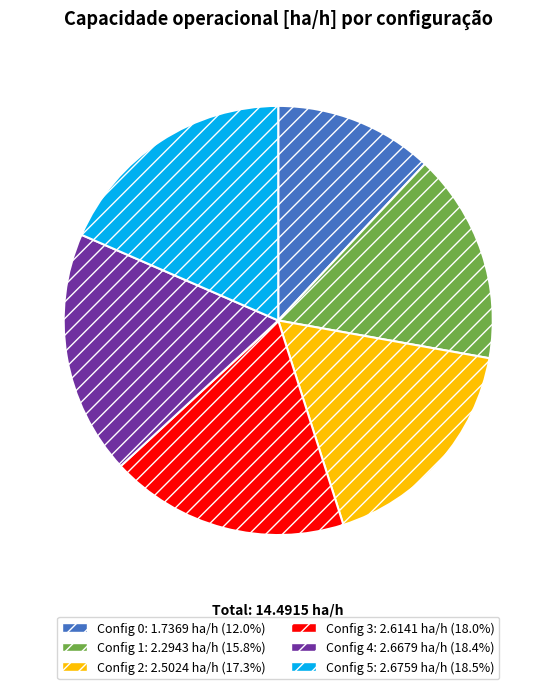

Is there a majority slice in this chart?

No